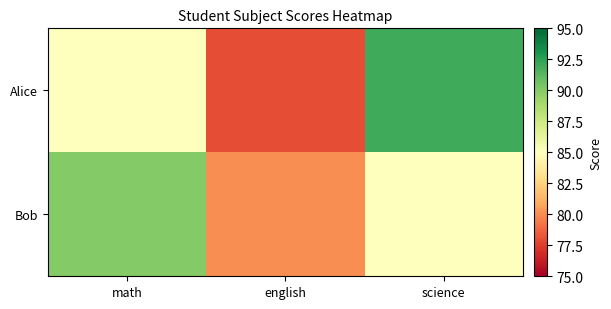

Between science and english, which is larger?

science